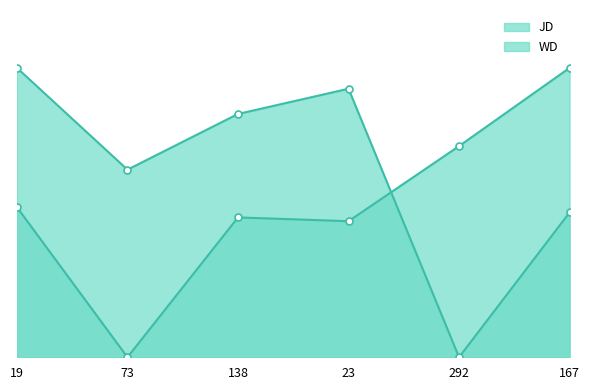

How many series are shown in this chart?

2